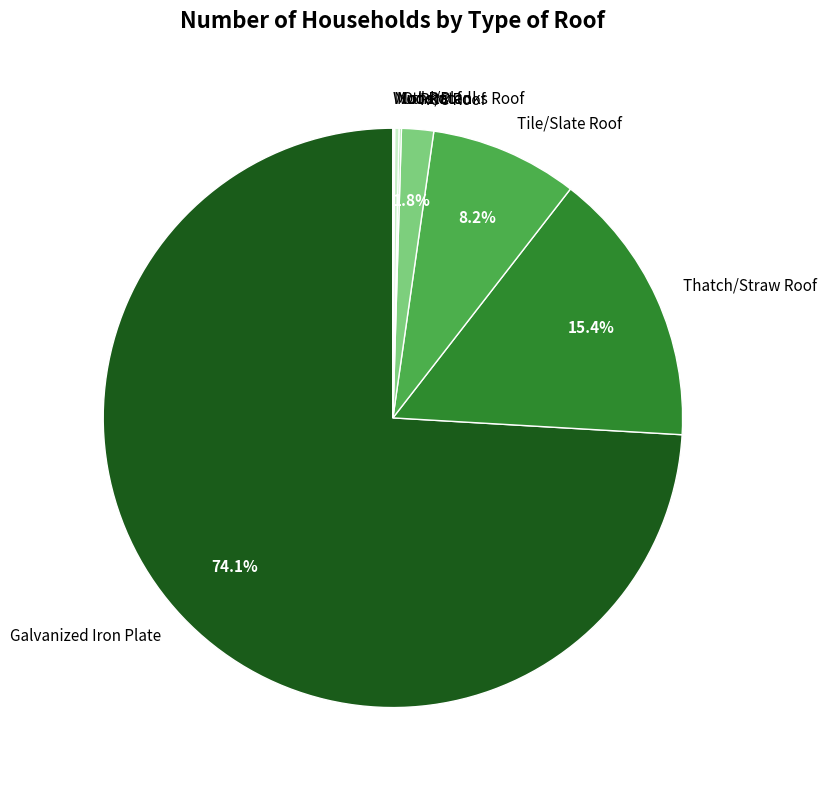

Which slice represents more than half of the pie?

Galvanized Iron Plate